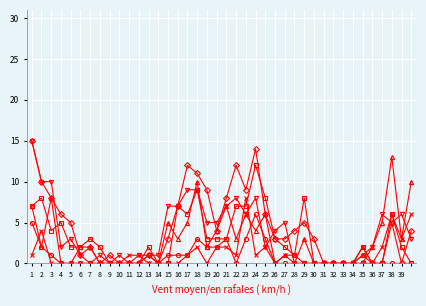

How many data points does each series have?

40